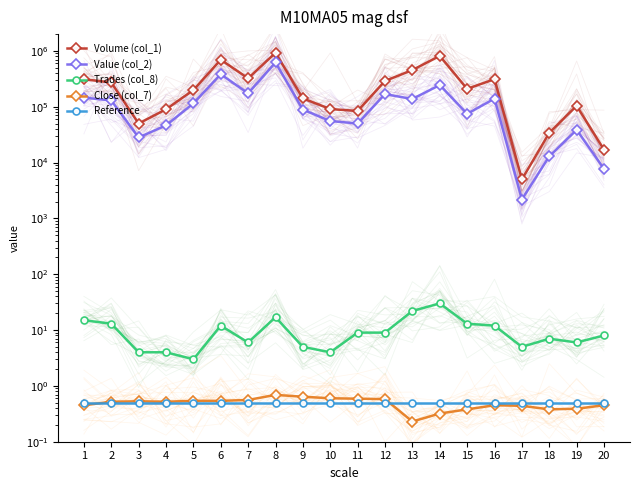

Which category has the highest value across all series?

8